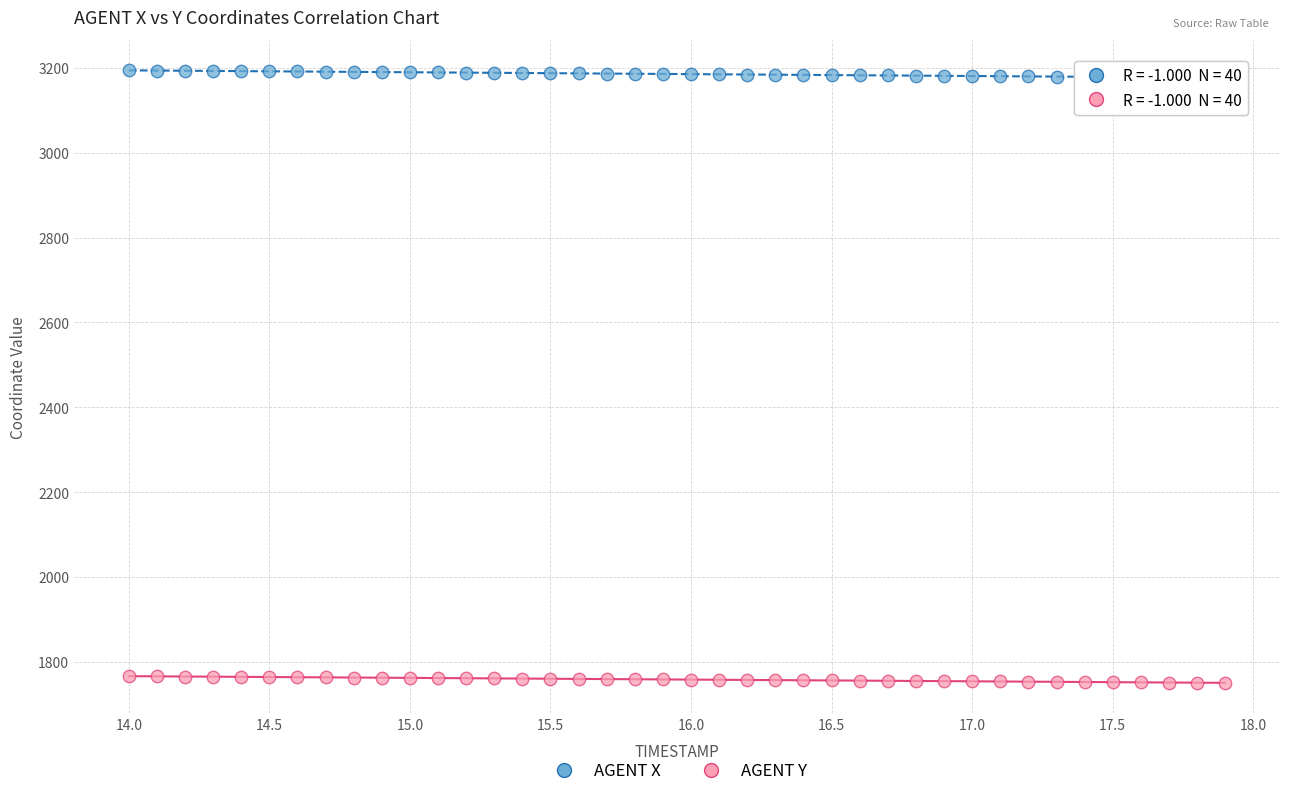

Which series reaches the maximum Y coordinate?

AGENT X